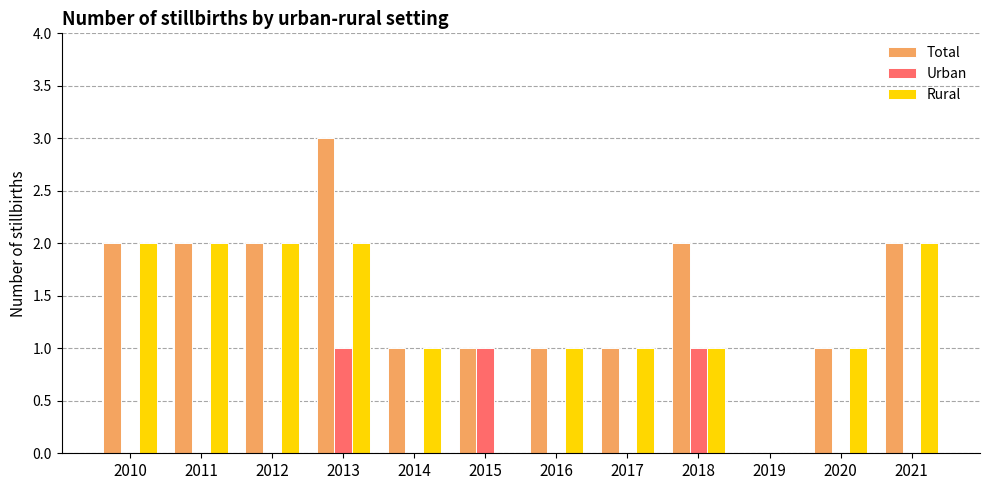

The value of Rural at 2020 is 1. True or false?

True